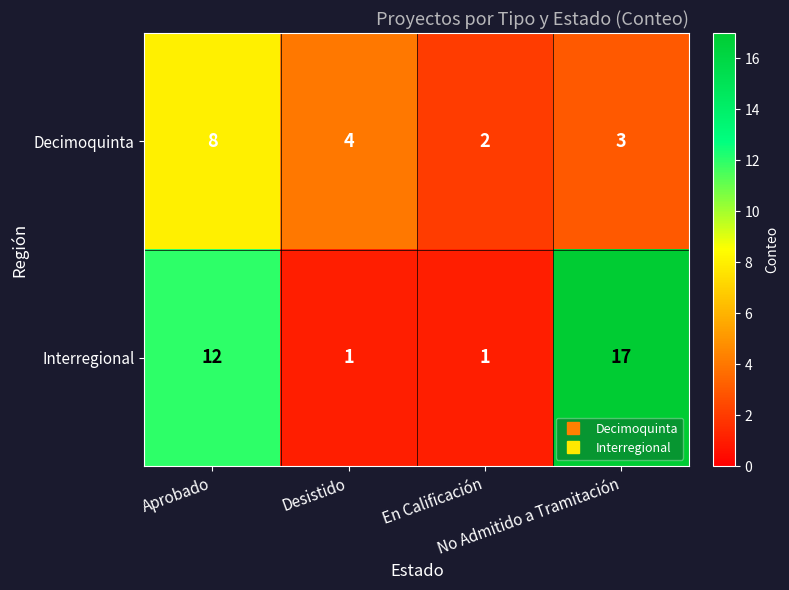

Rank the series at En Calificación from highest to lowest value.

Decimoquinta, Interregional